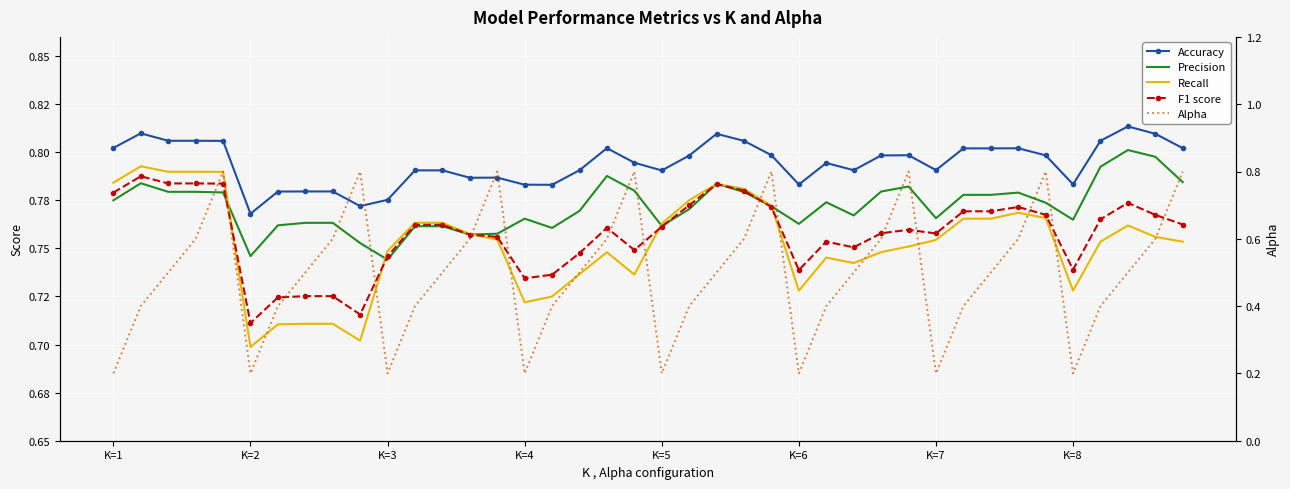

True or false: Accuracy and Precision cross at least once.

False